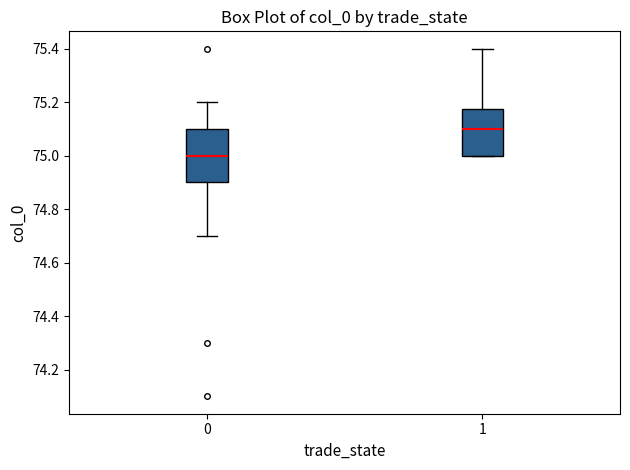

Where is the lower edge of the box at x = 0 on the y-axis? The values are not printed on the chart, so give them approximately, as read against the axis.

74.90